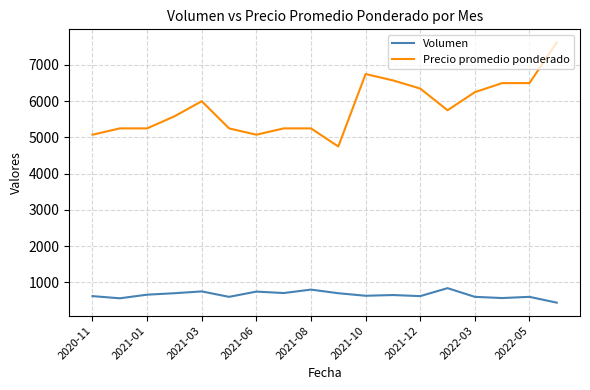

Does the chart have visible grid lines?

Yes